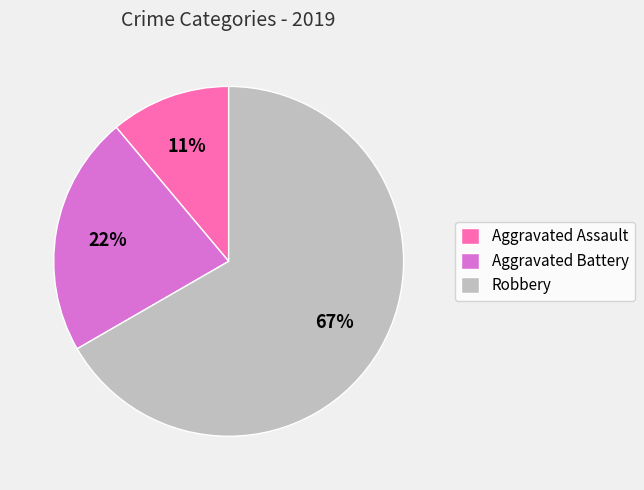

To the nearest percent, what is the difference between the largest and smallest slice percentages?

56%